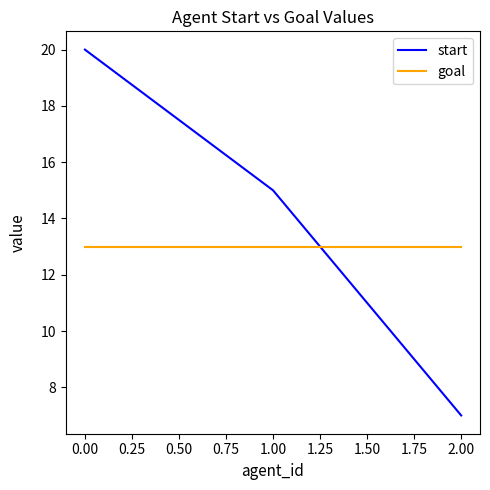

What is the highest value of the start series?

20